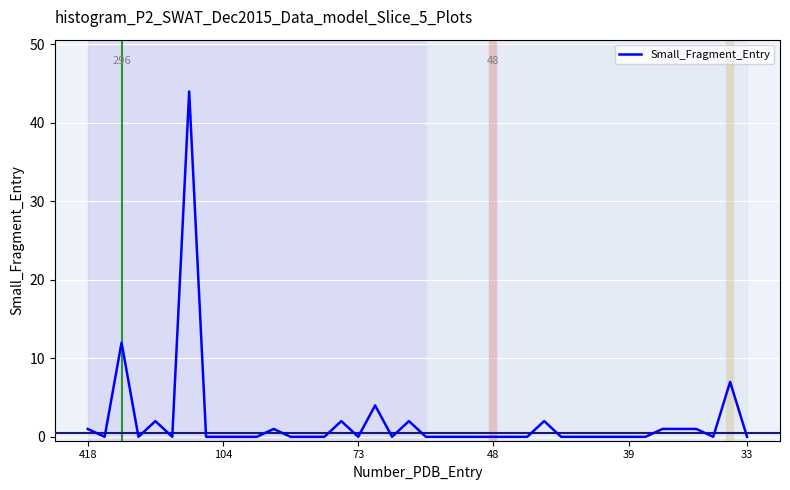

What is the greatest value displayed?

44